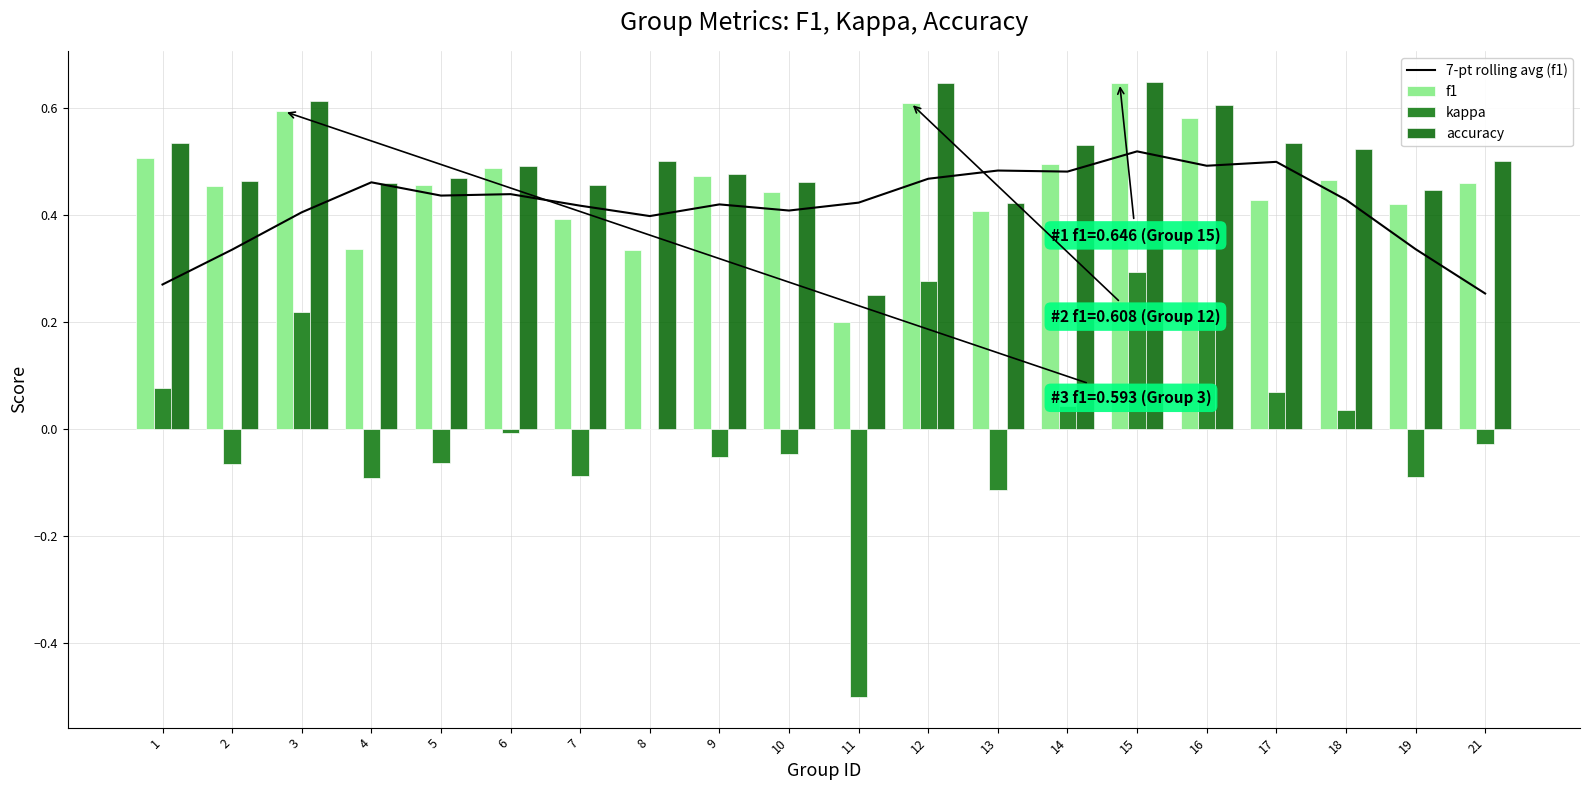

Is it true that kappa equals -0.0 at 6?

True